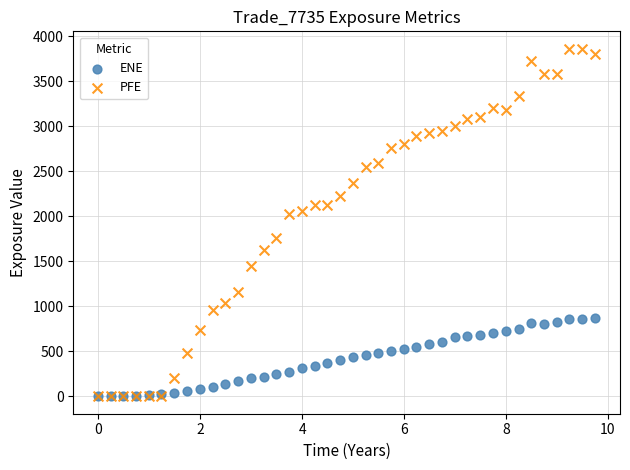

What are all the series names shown in the legend?

ENE, PFE